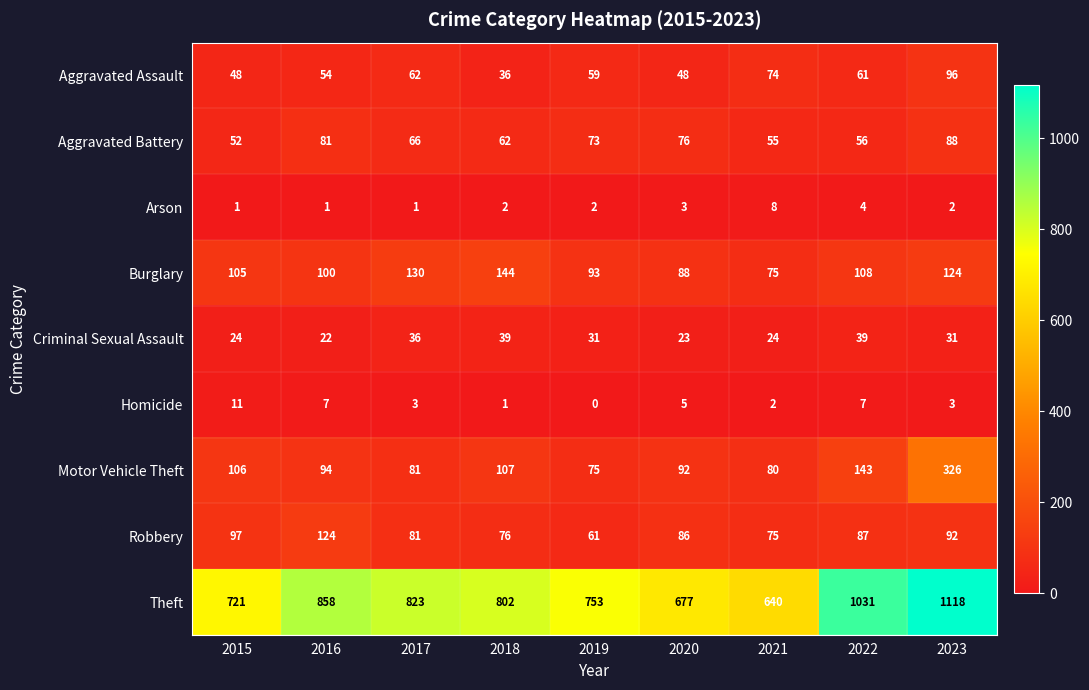

At which label does Robbery first exceed 86?

2015